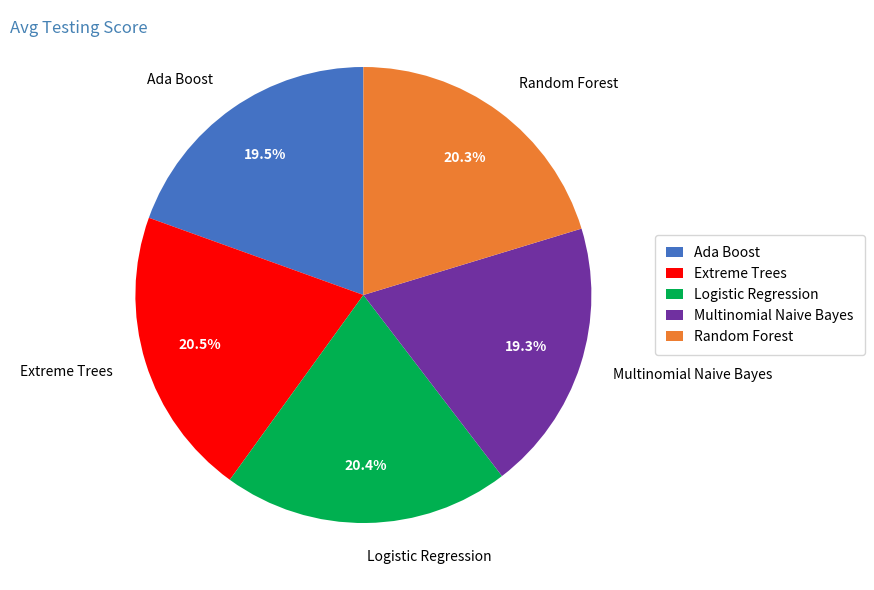

Combined, do Ada Boost and Random Forest account for over 50%?

No